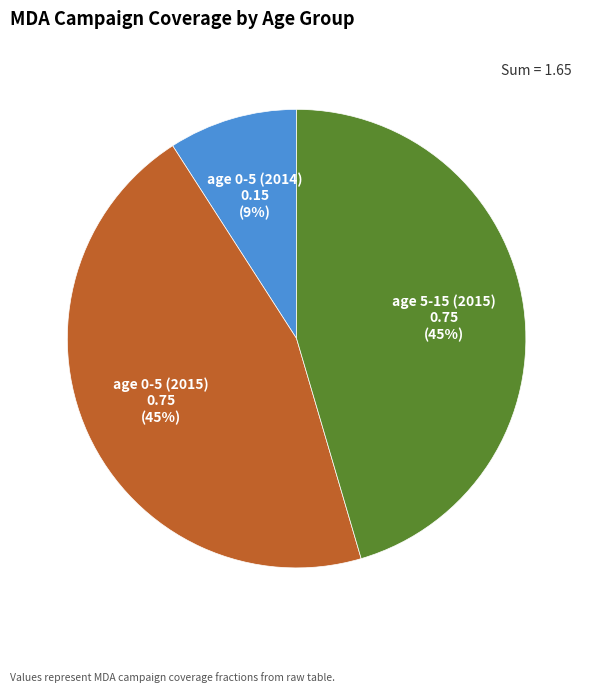

Combined, do age 5-15 (2015) and age 0-5 (2014) account for over 50%?

Yes